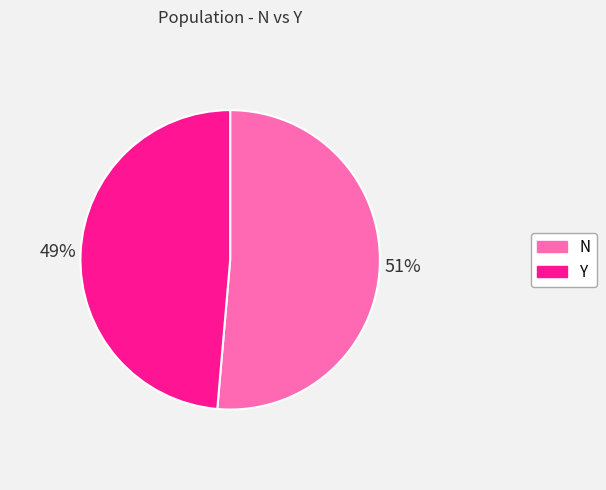

To the nearest percent, what is the average slice percentage?

50%